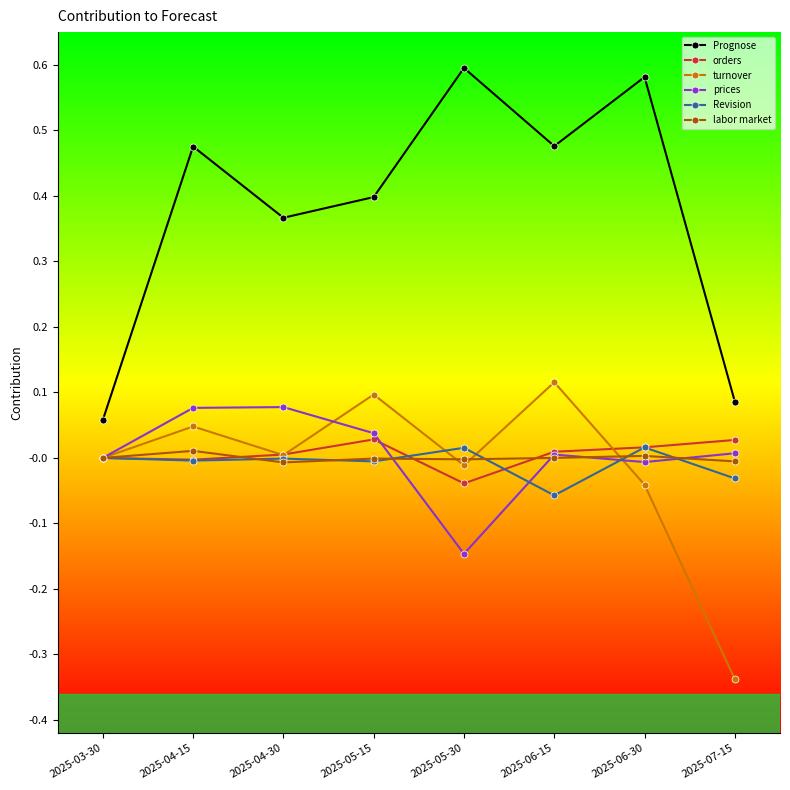

What is the label of the 4th point from the left?

2025-05-15